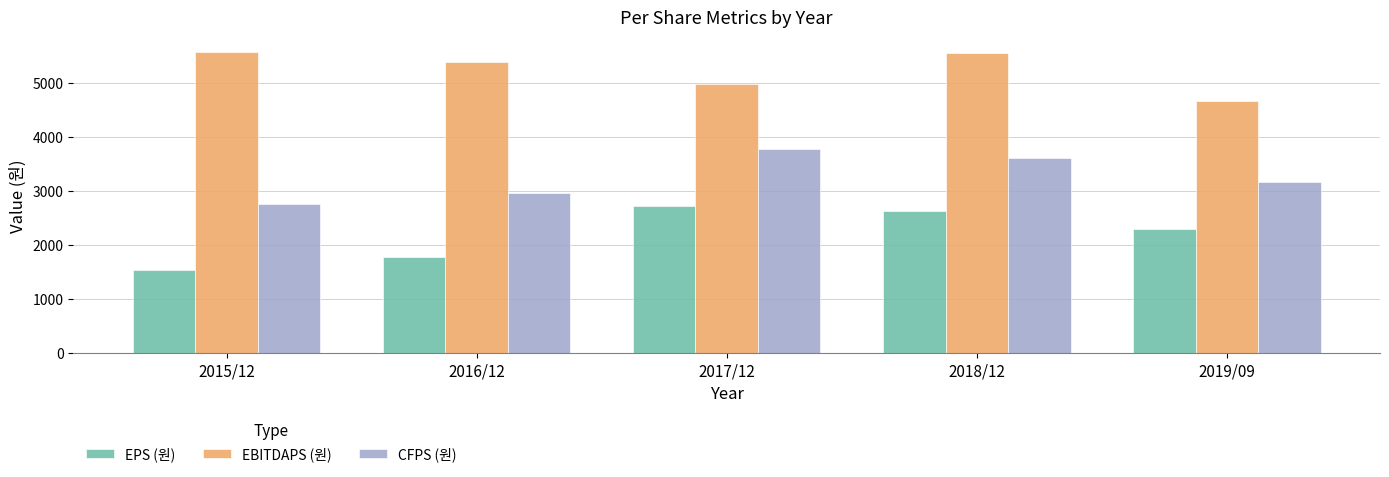

The value of EBITDAPS (원) at 2019/09 is 1529. True or false?

False